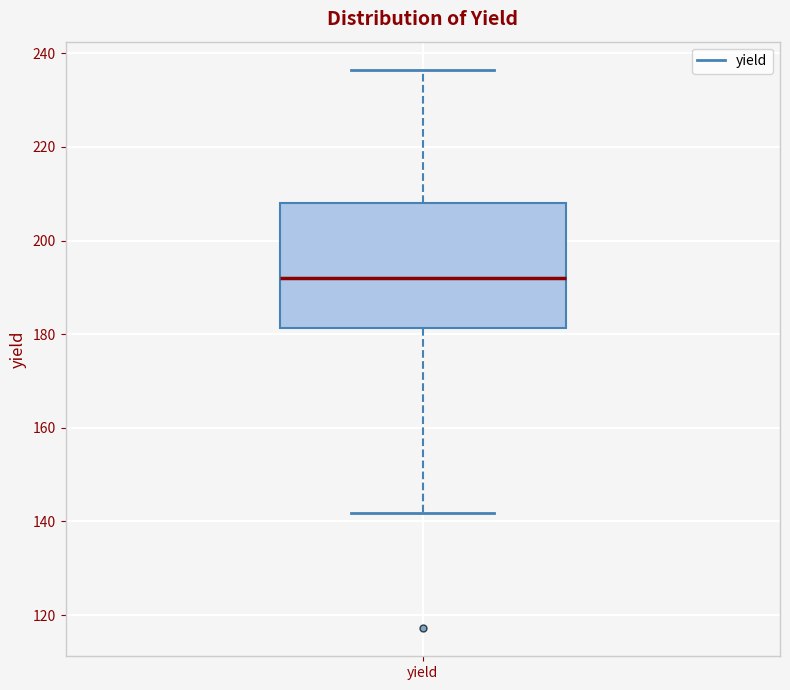

Read this box plot against the y-axis: the position of the median line, the range covered by the box, and the ends of both whiskers. The values are not printed on the chart, so give them approximately, as read against the axis.

median 192, box 182 to 208, whiskers 142 to 236